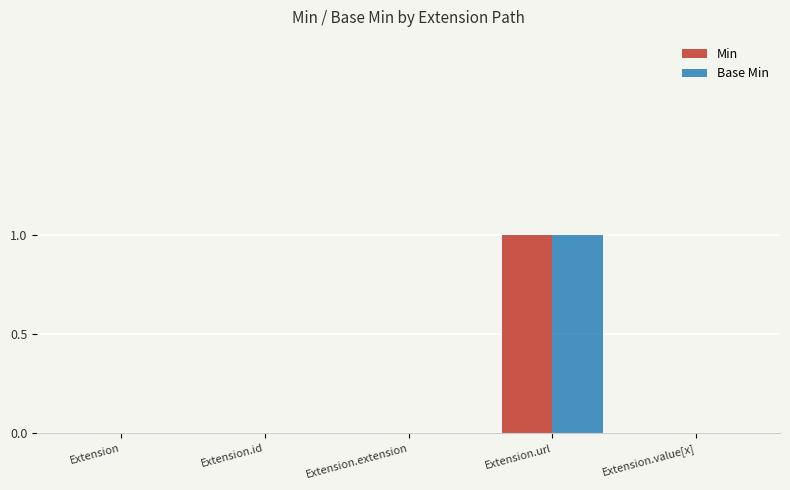

Which category has the highest value in the Base Min series?

Extension.url